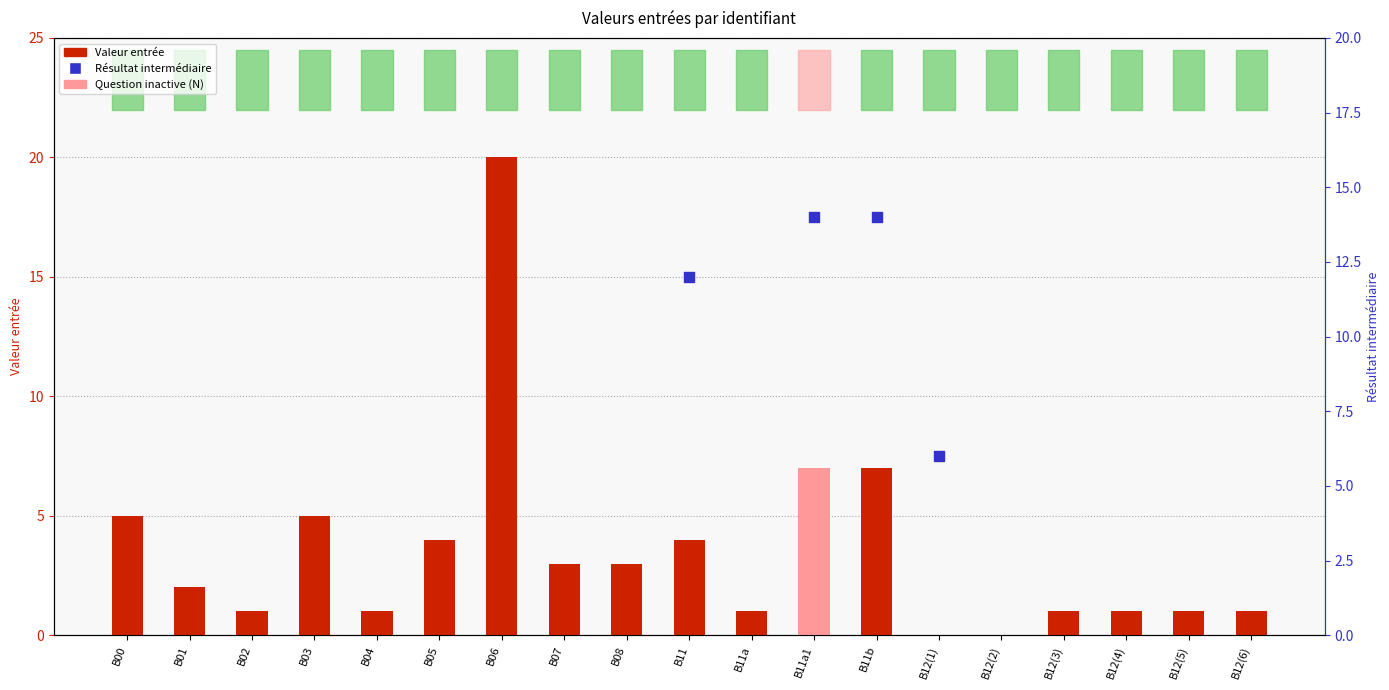

At how many categories does at least one series exceed 7?

4